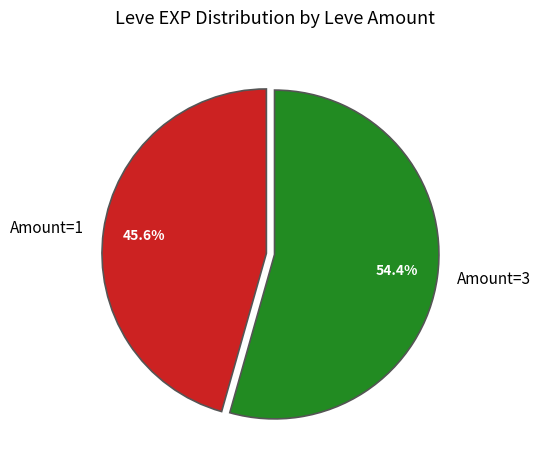

Which category has the biggest portion of the pie?

Amount=3